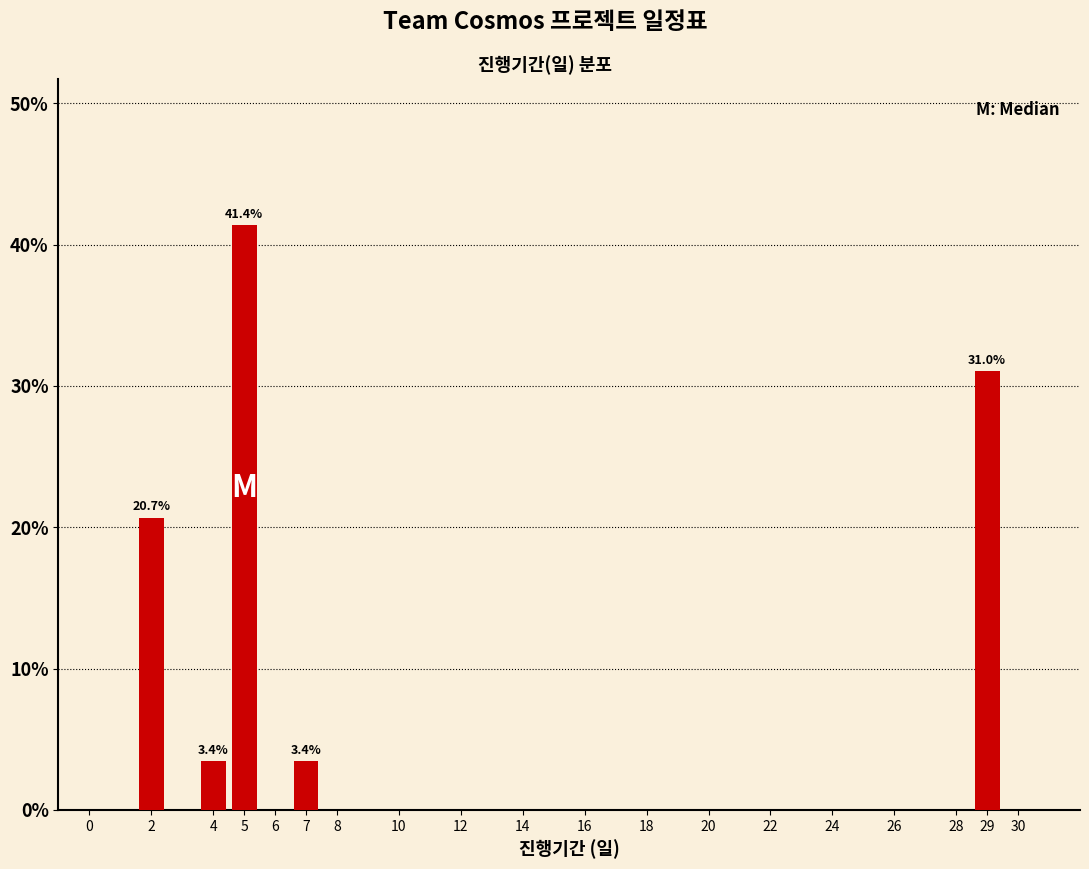

Reading right to left, transcribe all the data shown in this chart.

29=31.0	7=3.4	5=41.4	4=3.4	2=20.7